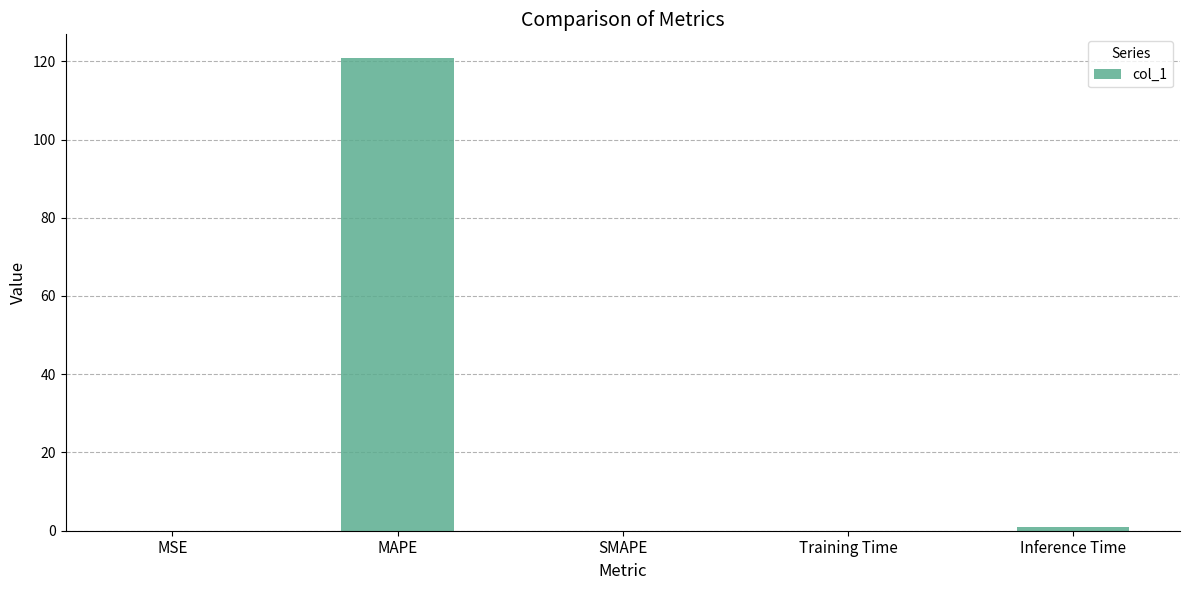

The chart shows a value of 120.8 at MAPE. True or false?

True